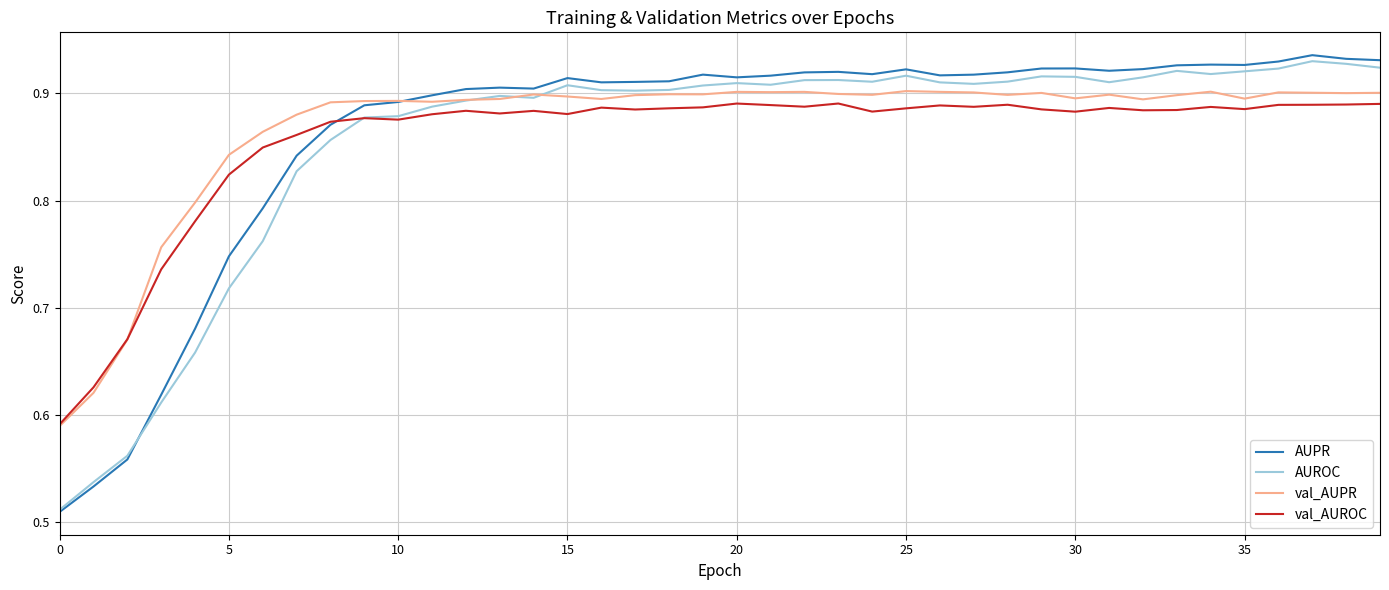

Which series has the widest spread of values?

AUPR